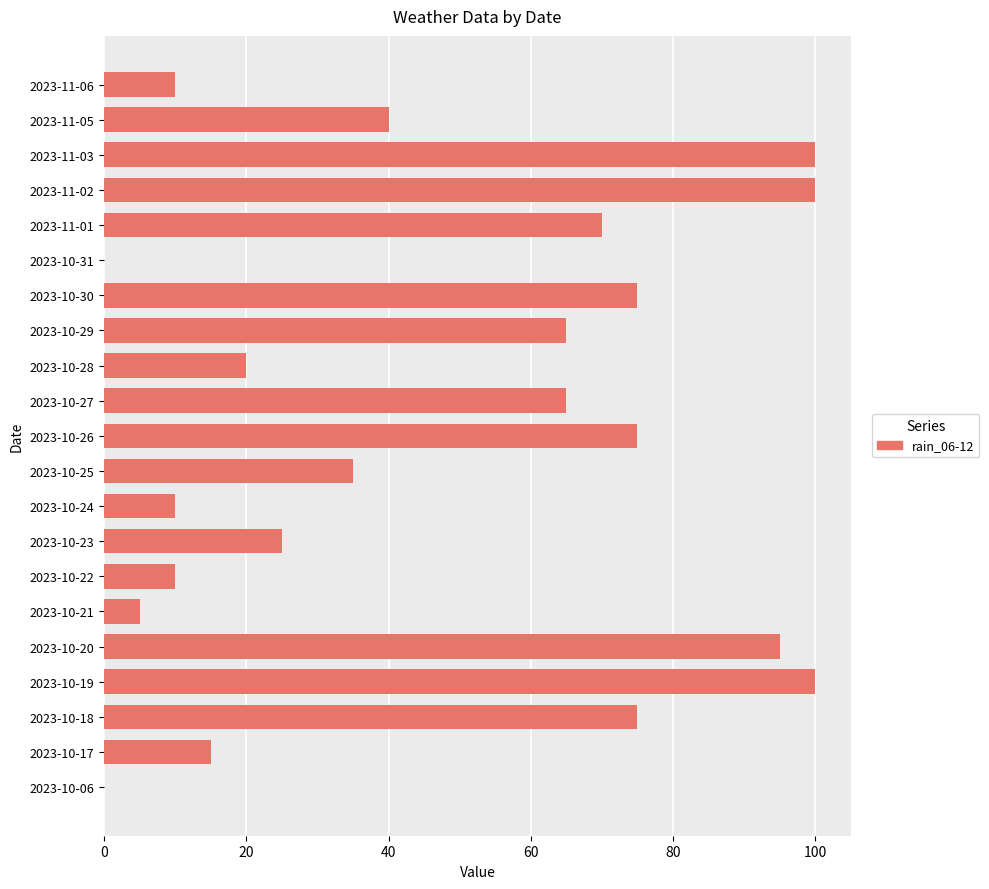

Reading bottom to top, transcribe all the data shown in this chart.

2023-10-06=0	2023-10-17=15	2023-10-18=75	2023-10-19=100	2023-10-20=95	2023-10-21=5	2023-10-22=10	2023-10-23=25	2023-10-24=10	2023-10-25=35	2023-10-26=75	2023-10-27=65	2023-10-28=20	2023-10-29=65	2023-10-30=75	2023-10-31=0	2023-11-01=70	2023-11-02=100	2023-11-03=100	2023-11-05=40	2023-11-06=10